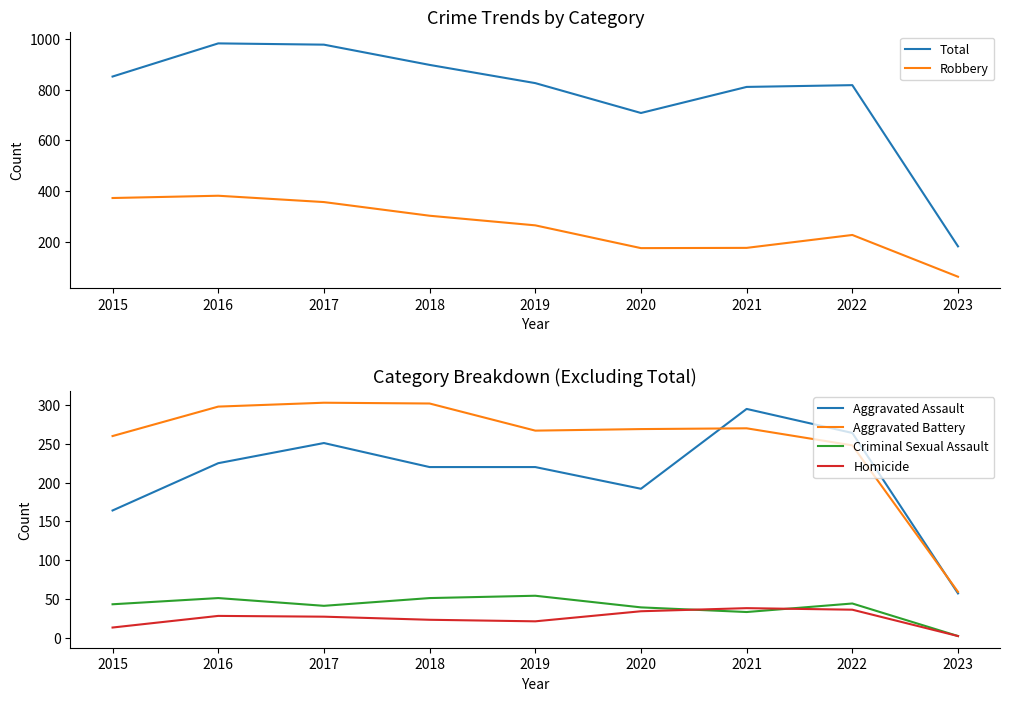

Where is the first local maximum for Homicide?

2016